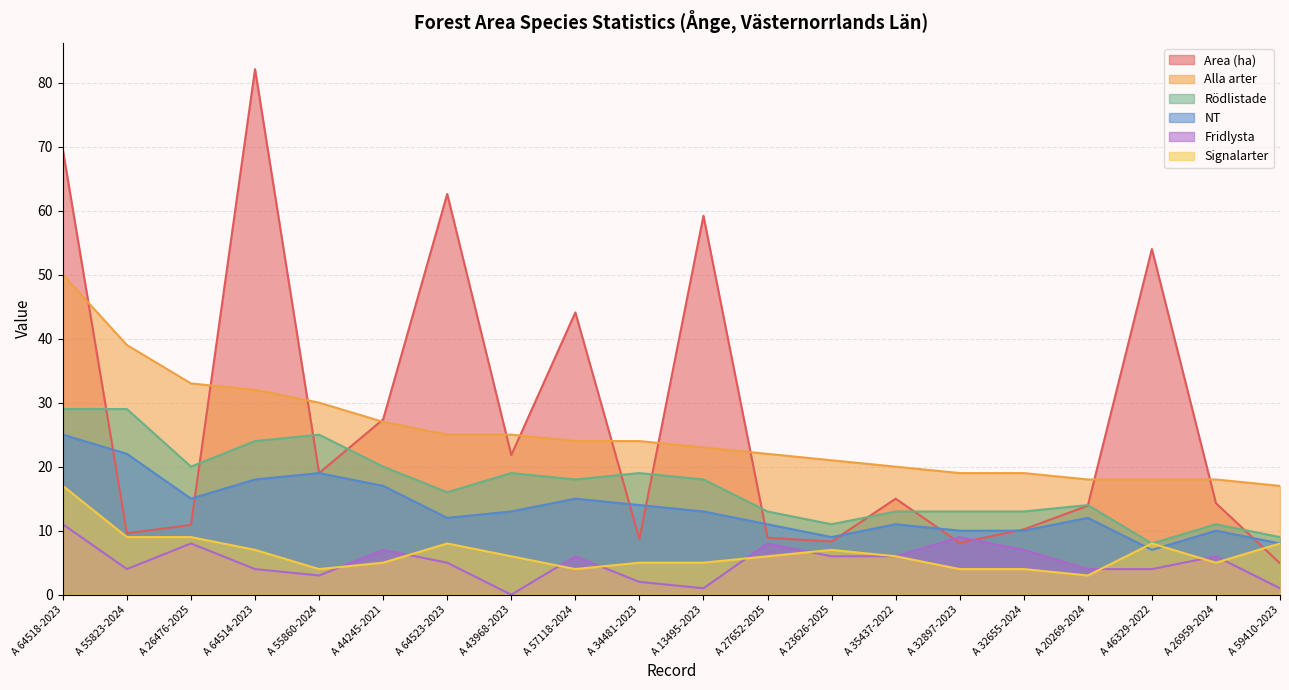

Which category has the highest value across all series?

A 64514-2023